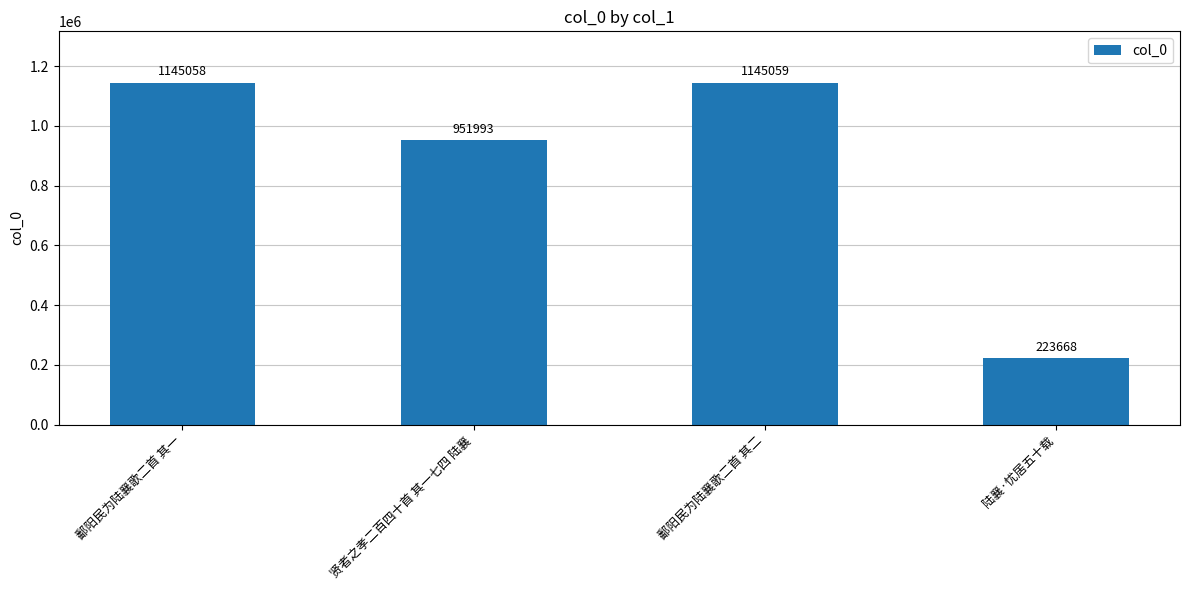

At which label is the value closest to 684363?

贤者之孝二百四十首 其一七四 陆襄